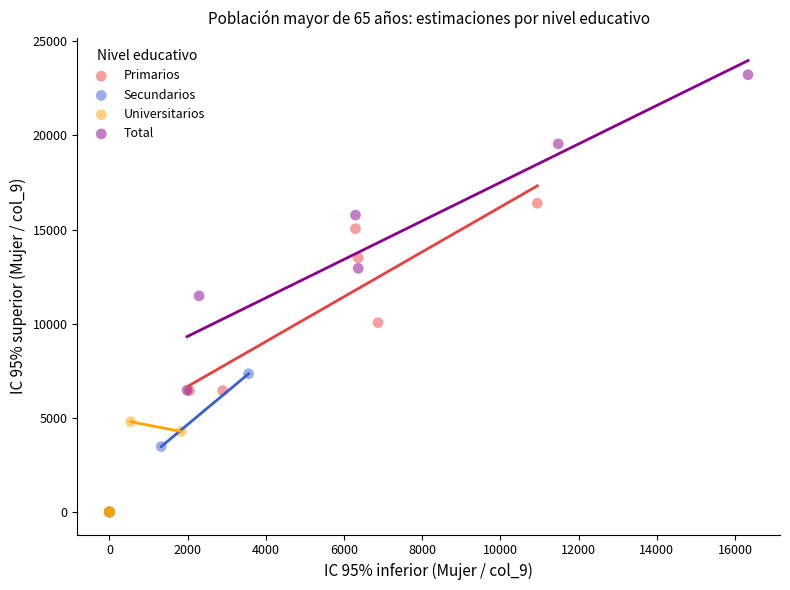

Which series reaches the maximum Y coordinate?

Total